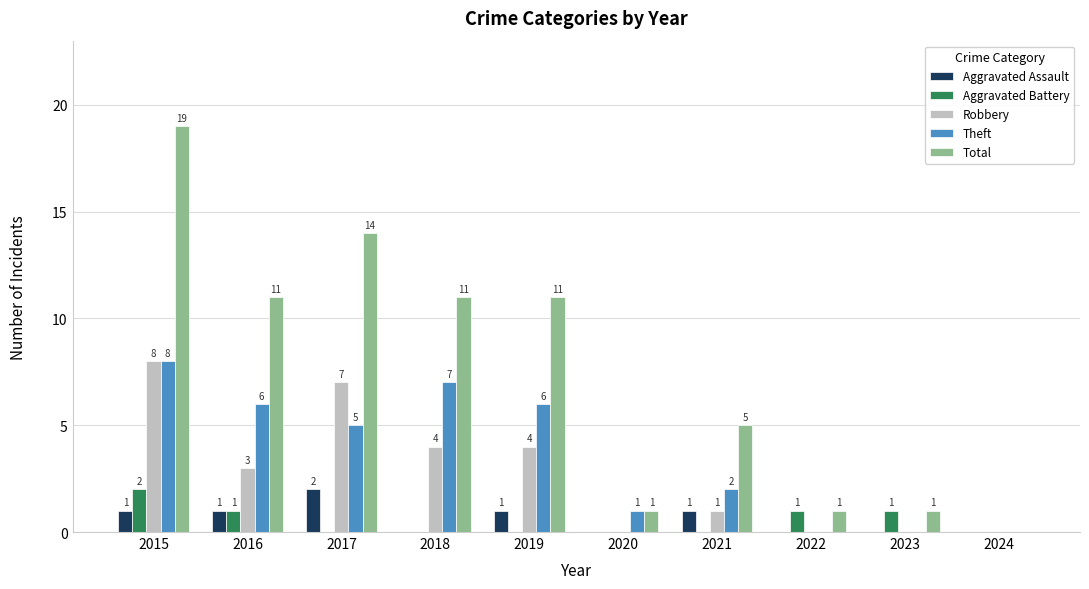

What are all the series names shown in the legend?

Aggravated Assault, Aggravated Battery, Robbery, Theft, Total